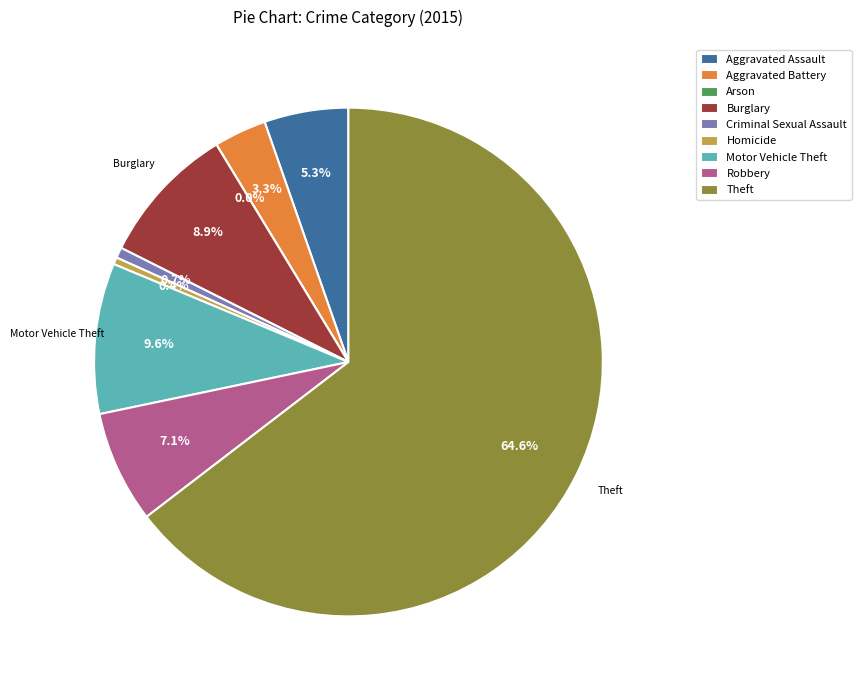

Which category has the biggest portion of the pie?

Theft